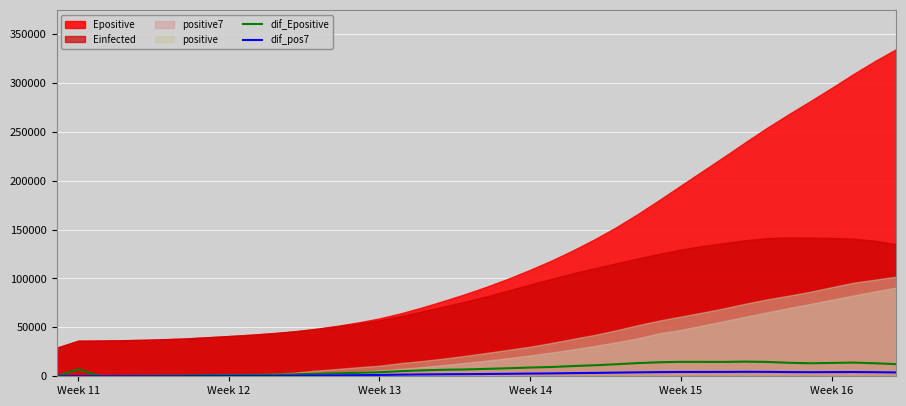

What is the maximum value for dif_Epositive?

14961.8